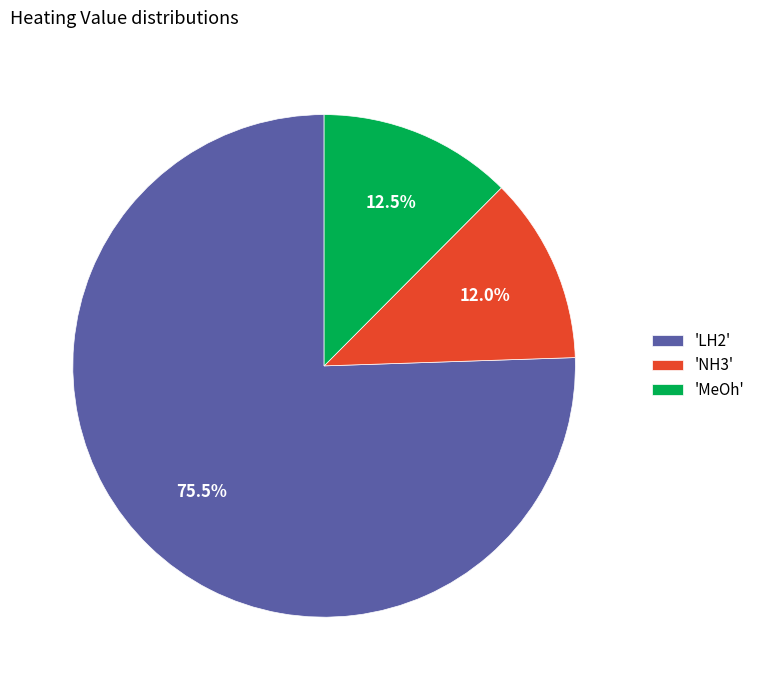

What is the total percentage of 'NH3' and 'LH2'?

87.5%